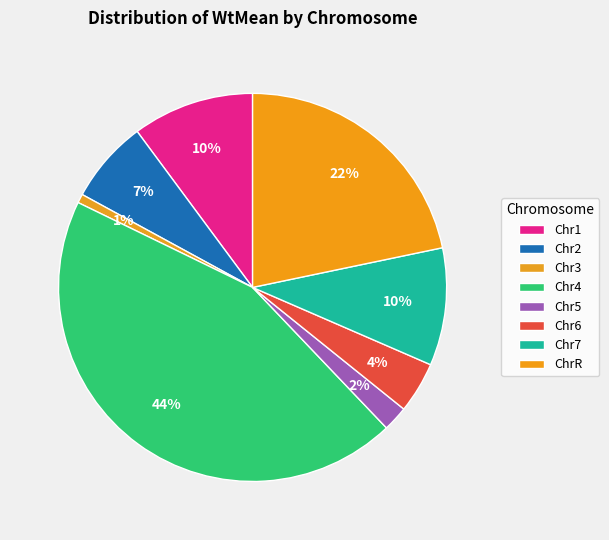

What is the change in value from Chr2 to Chr5?

-6885.5